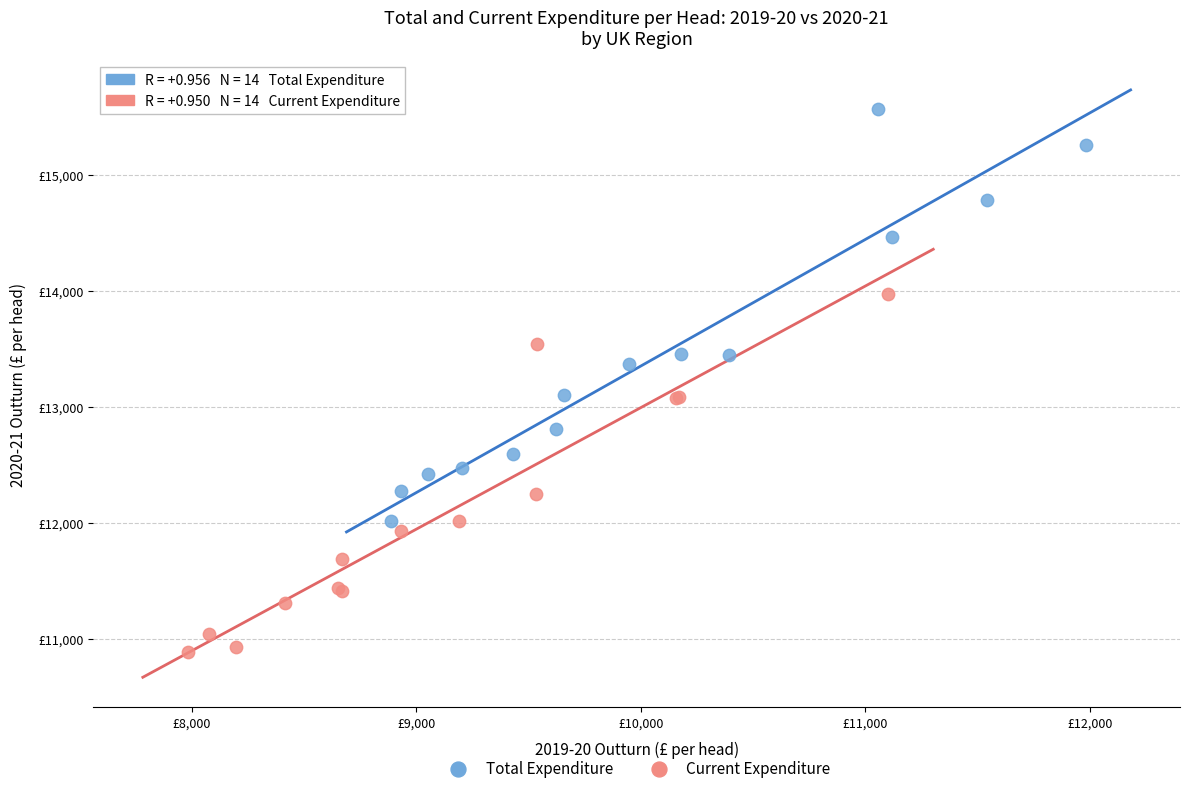

What are all the series names shown in the legend?

Total Expenditure, Current Expenditure